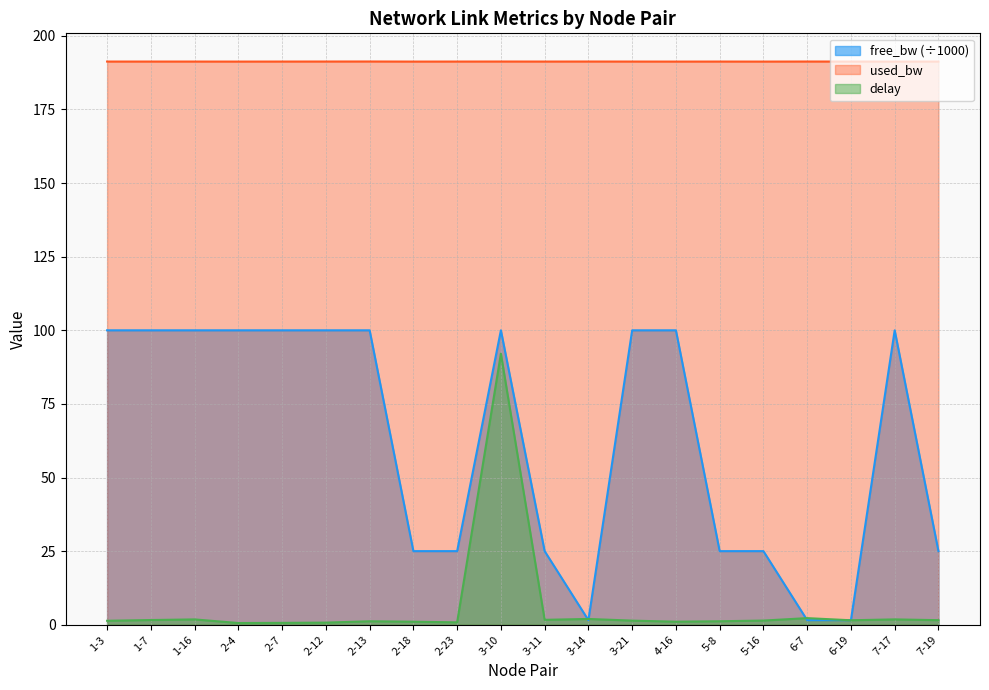

The free_bw series shows 100.0 at 2-12. True or false?

True